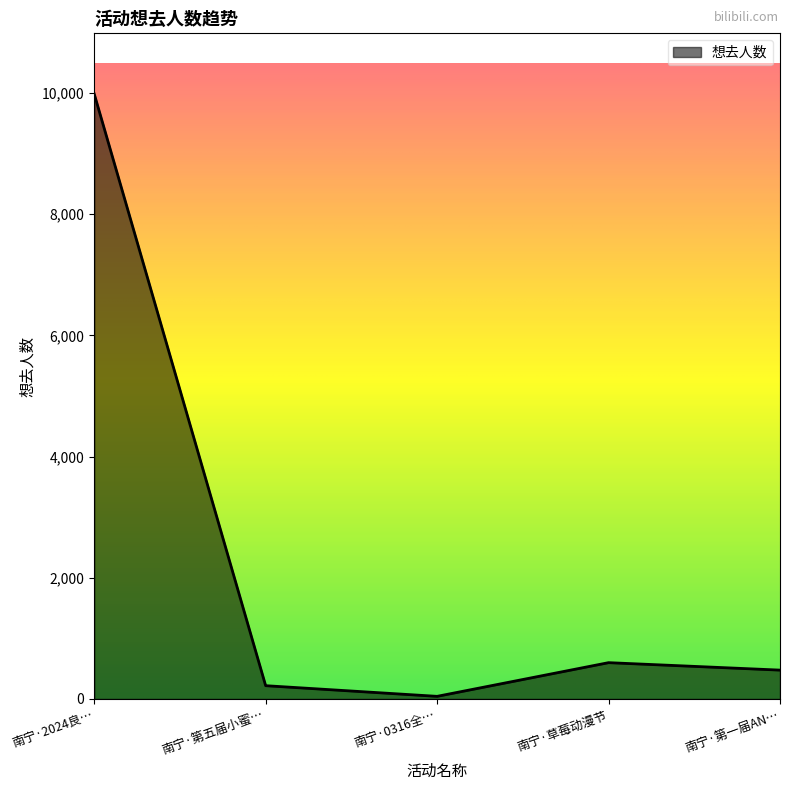

What is the difference between the second highest and second lowest values?

380